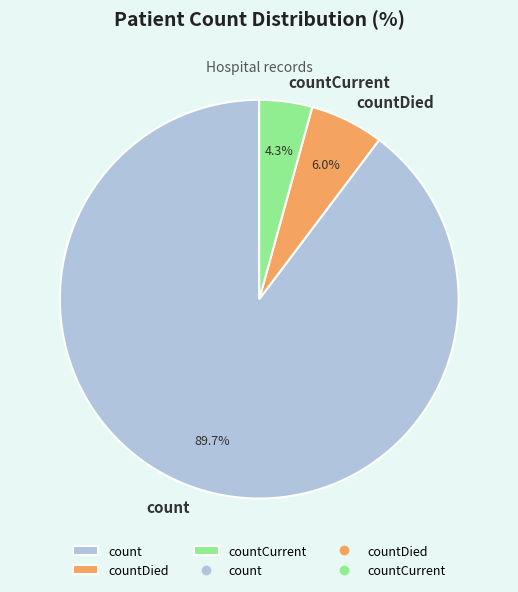

Between countDied and countCurrent, which is larger?

countDied